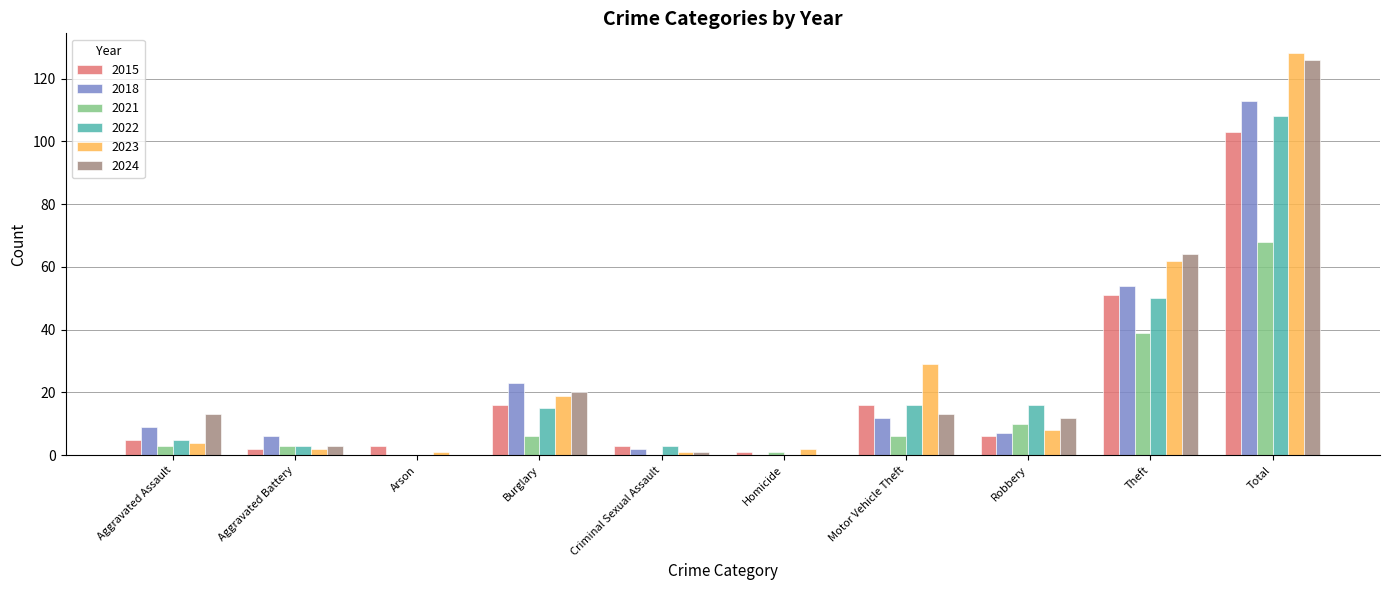

Are the bars grouped side by side (vs. stacked)?

Yes